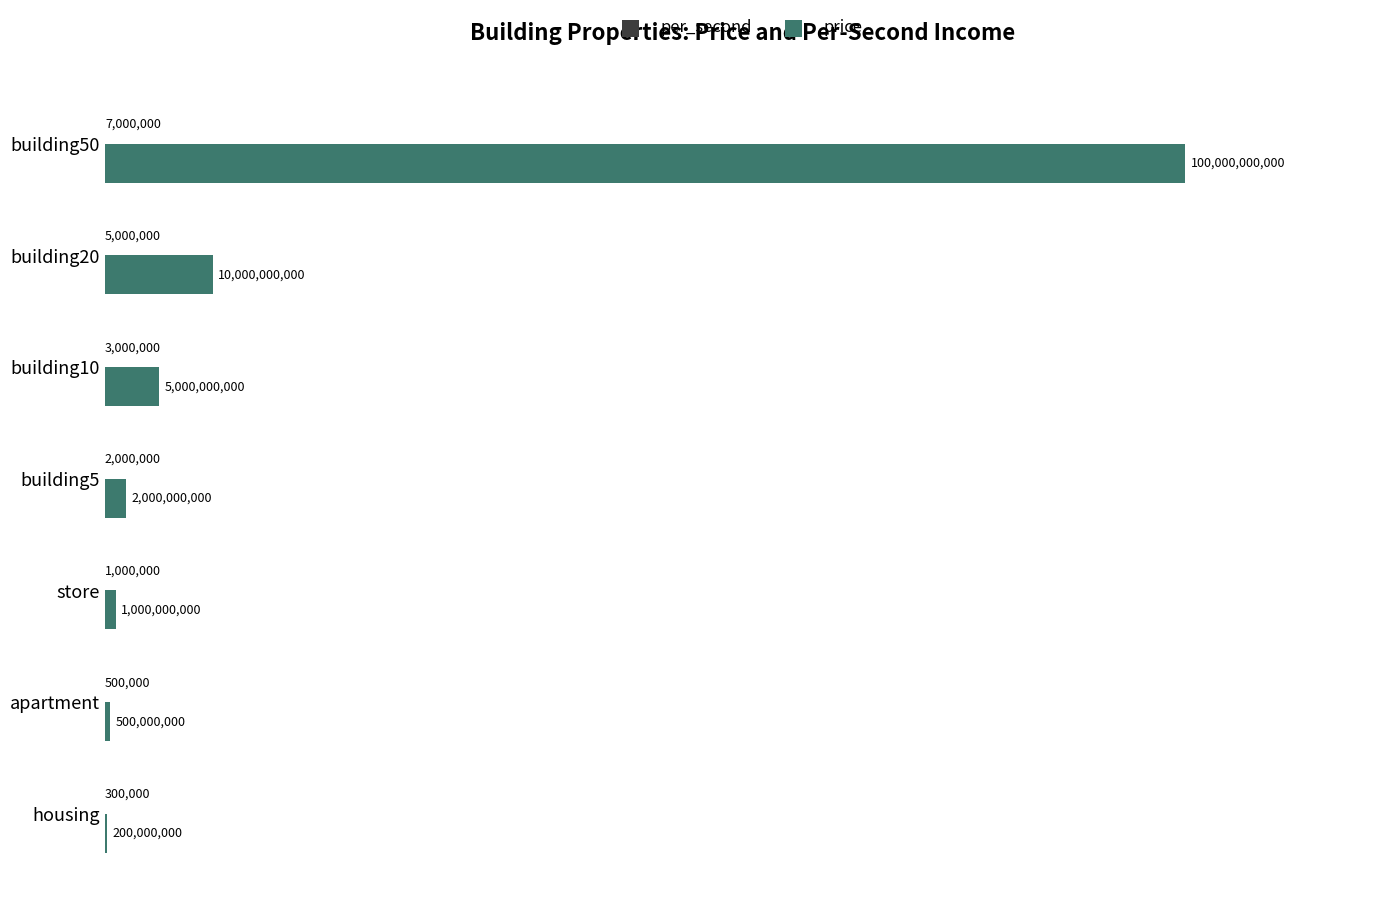

How many values in the per_second series are below 2000000?

3